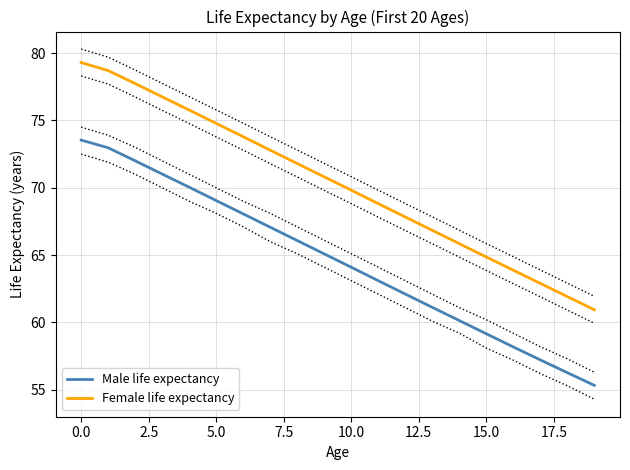

The Female life expectancy series shows 16.9 at 11. True or false?

False